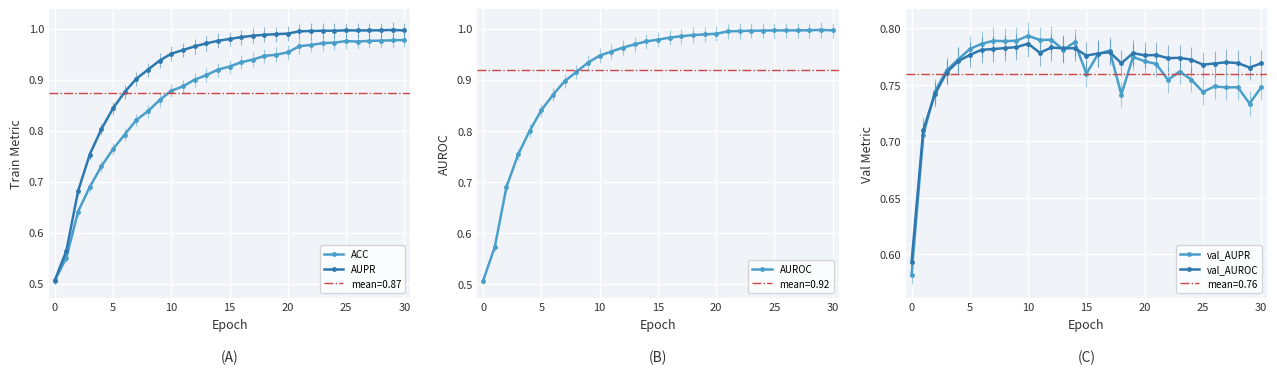

The AUPR series shows 1.3 at 28. True or false?

False